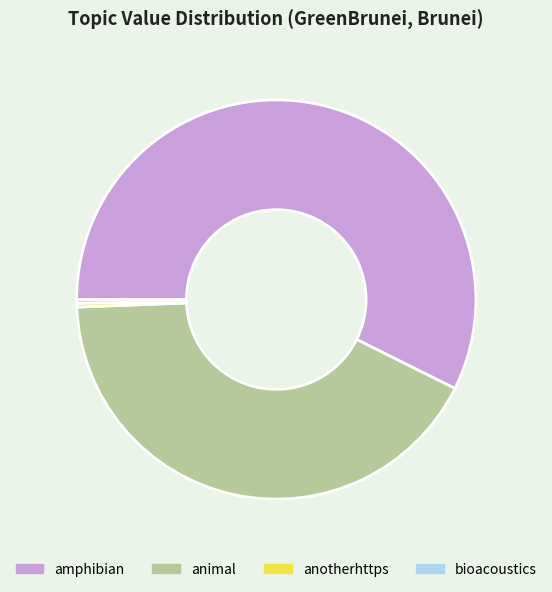

What is the largest slice in the pie chart?

amphibian